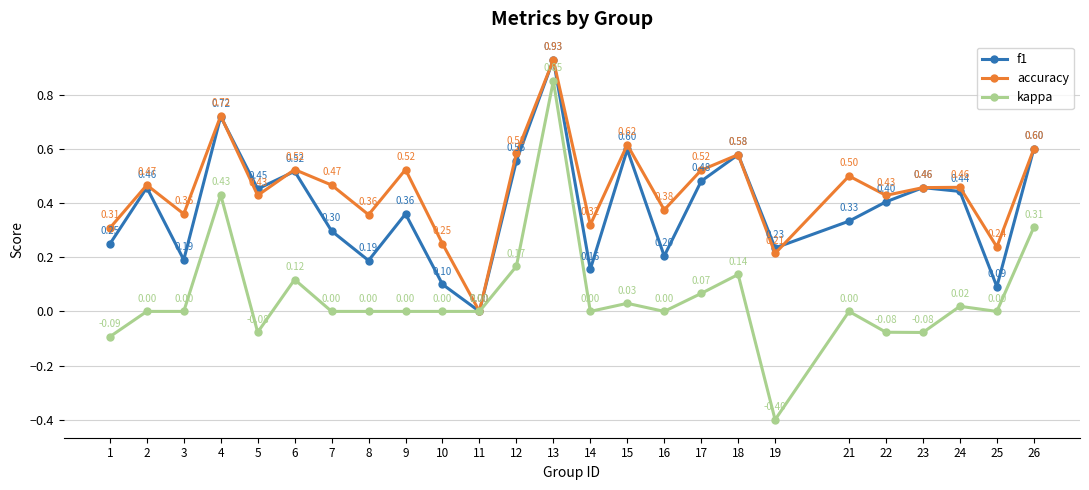

At which category does the chart reach its minimum across all series?

19